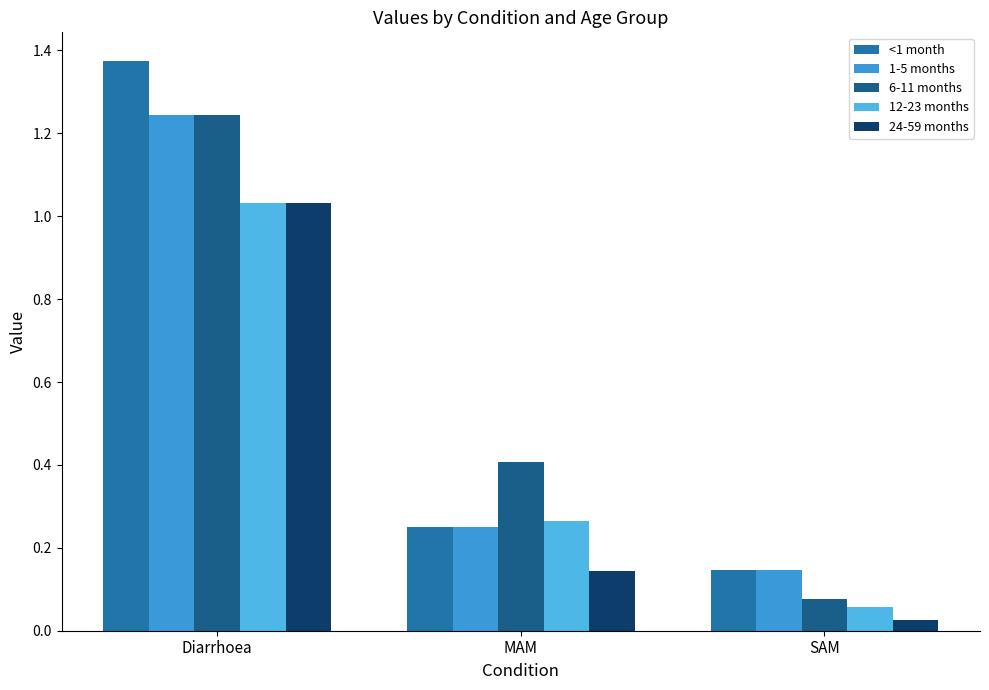

Are the bars horizontal?

No